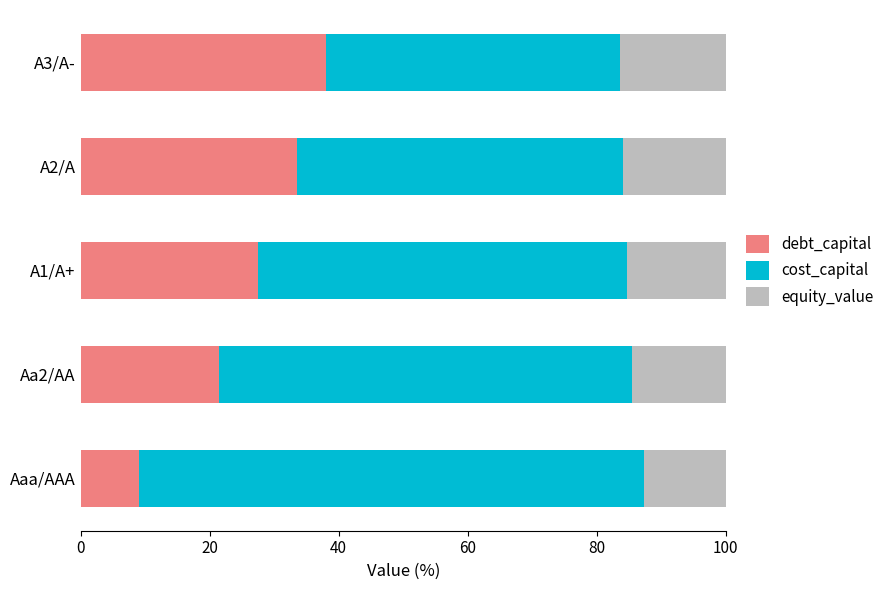

What is the sum of the debt_capital values at Aaa/AAA and A1/A+?

36.5